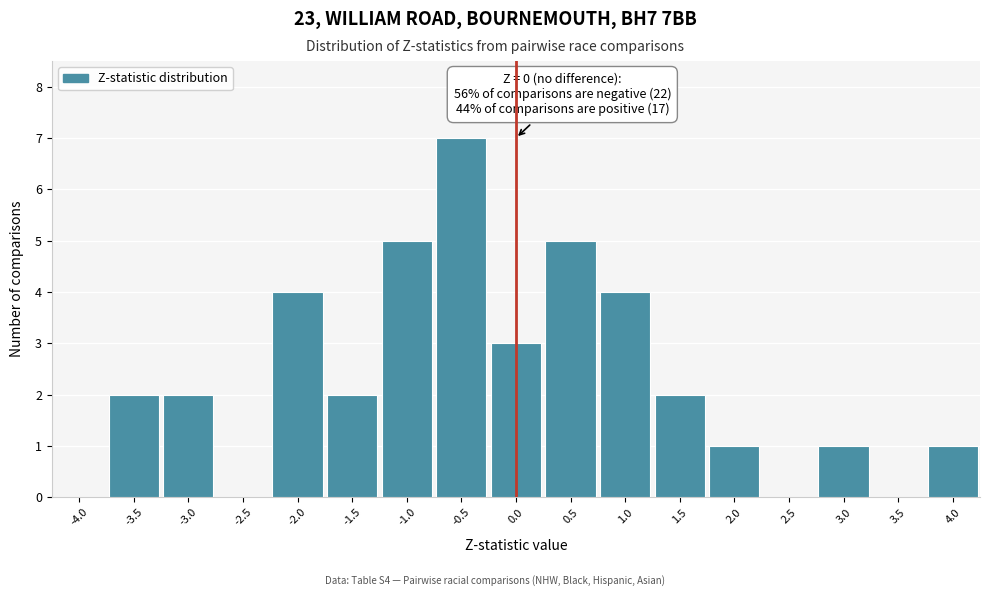

Which range on the x-axis has the tallest bar?

-0.75 to -0.25